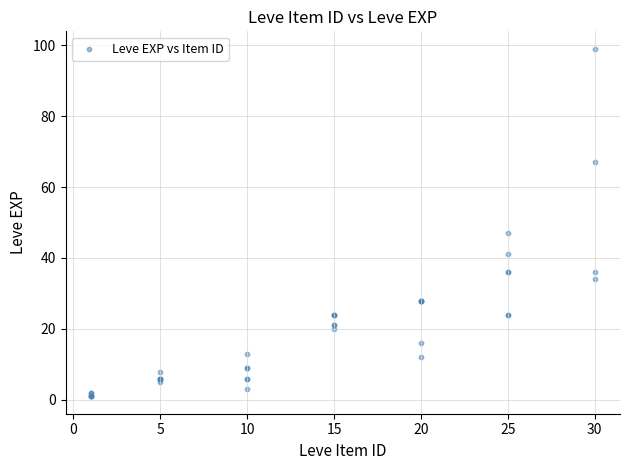

What Y value in the scatter plot is closest to 50?

47